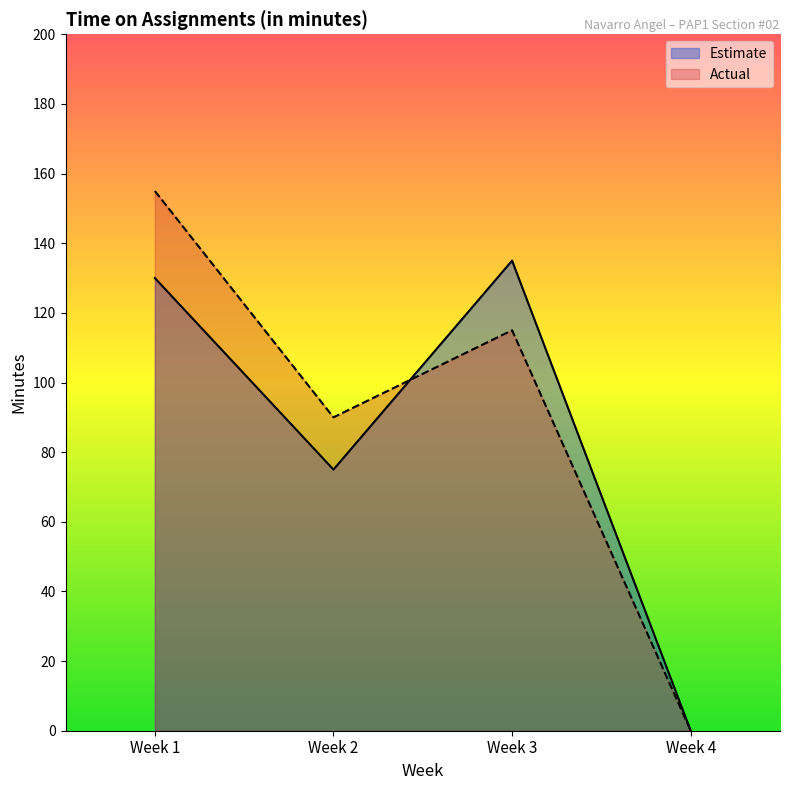

Between Week 1 and Week 3, which series saw the biggest shift?

Actual